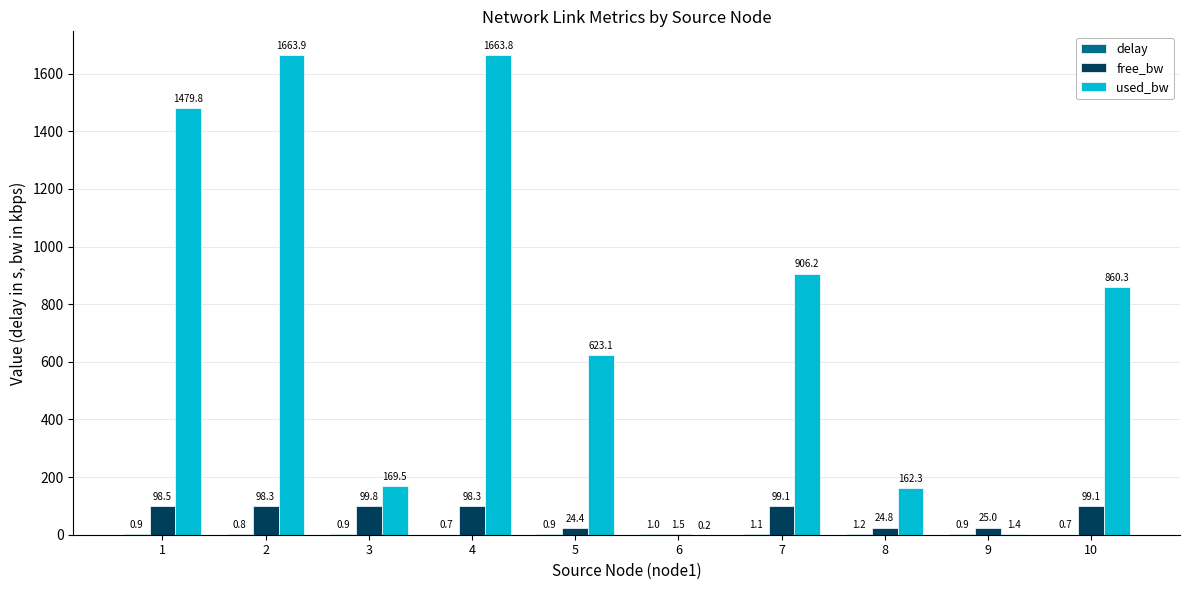

What is the spread (max minus min) of values at 4?

1663.1